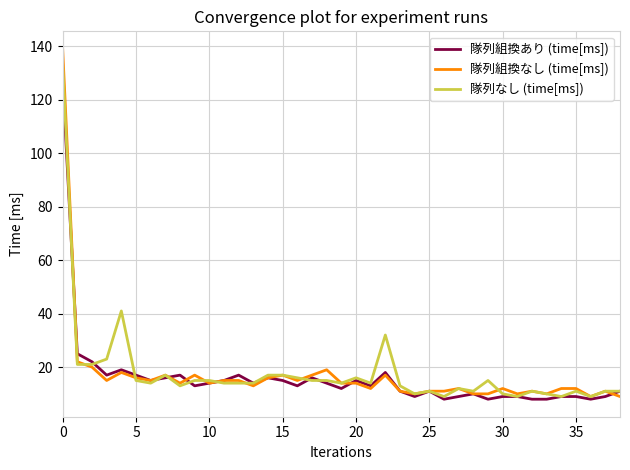

What is the lowest value of the 隊列組換あり (time[ms]) series?

8